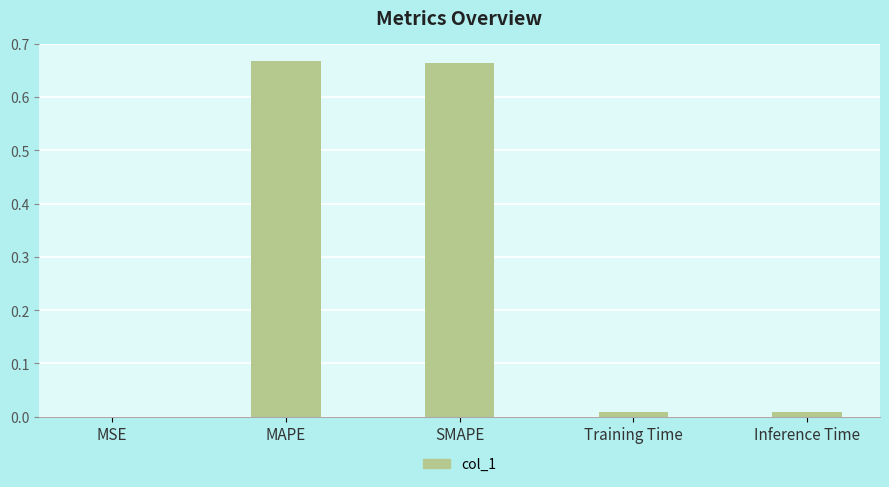

Between MAPE and Training Time, which is larger?

MAPE